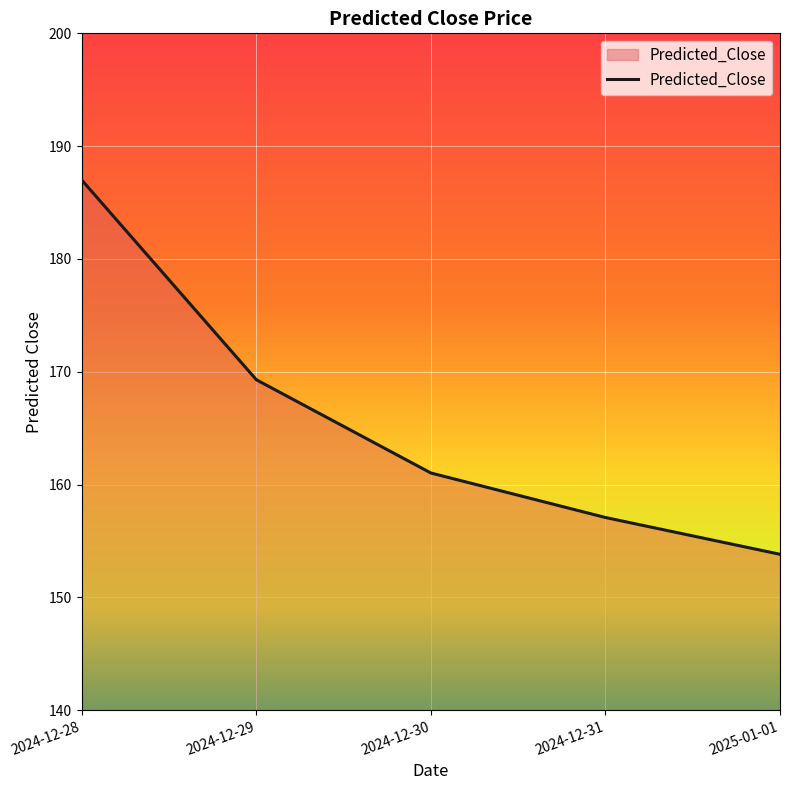

Rank the categories by value from lowest to highest.

2025-01-01, 2024-12-31, 2024-12-30, 2024-12-29, 2024-12-28